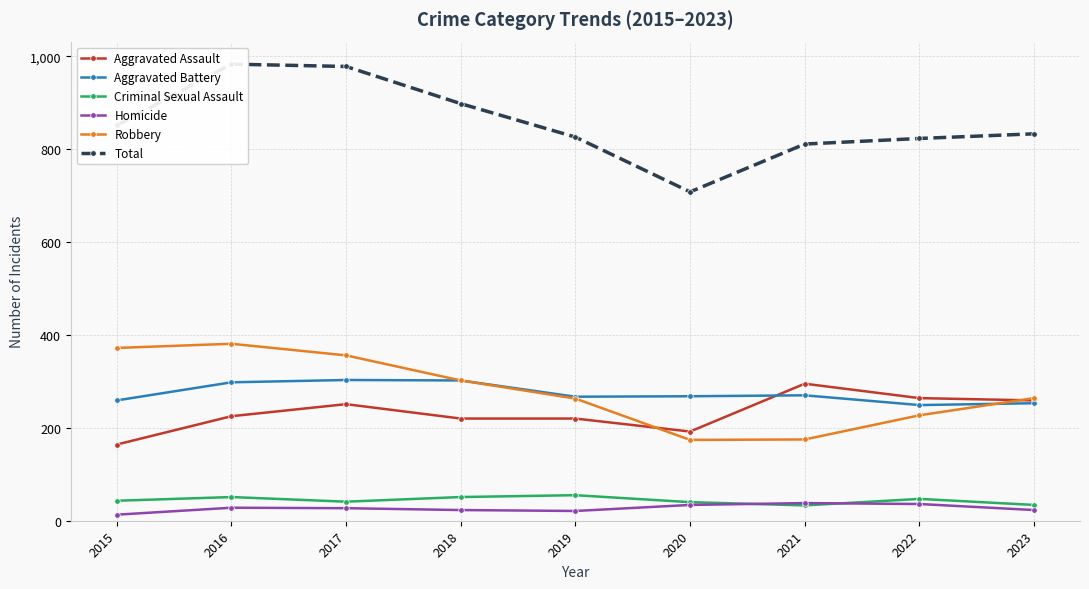

Between 2021 and 2022, which is larger?

2021